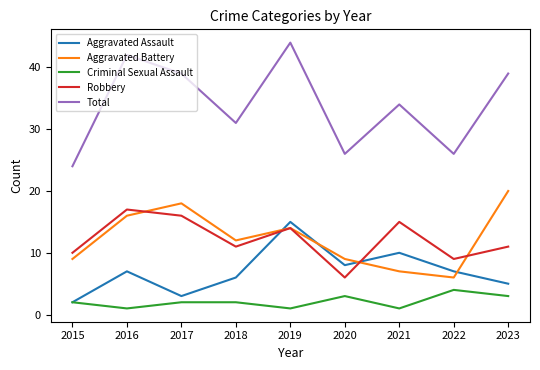

Does the chart display data point markers on the line(s)?

No